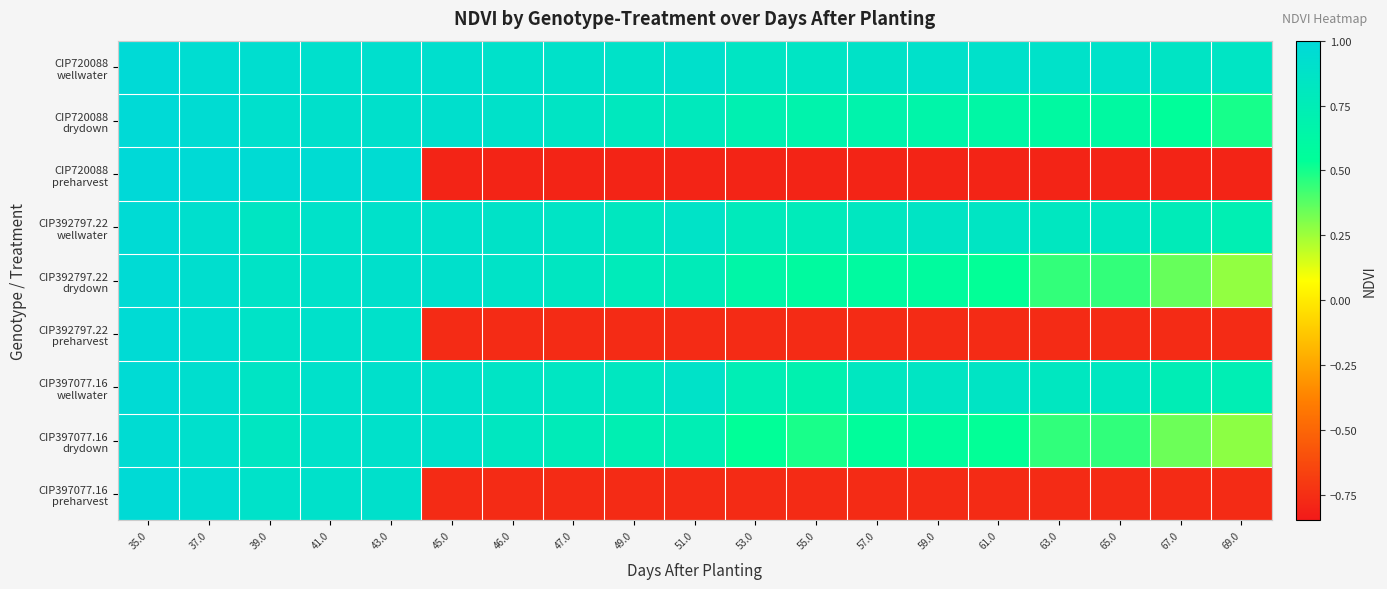

What is the total value across all series at 59.0?

2.1